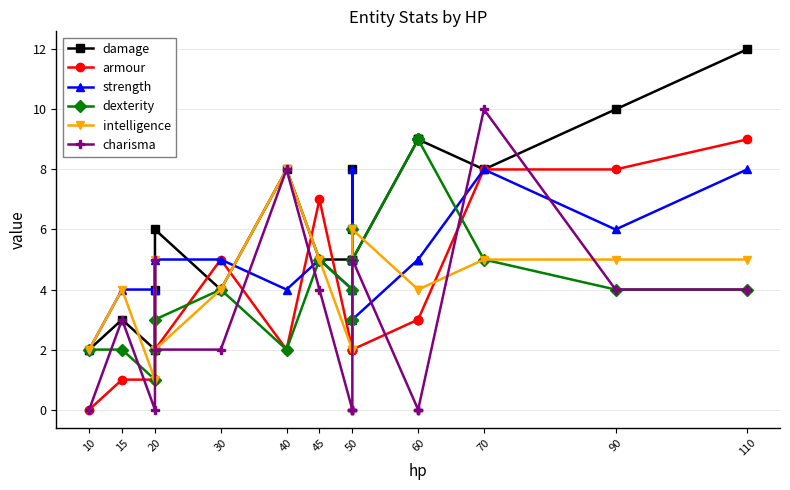

At which label does dexterity reach its minimum?

20